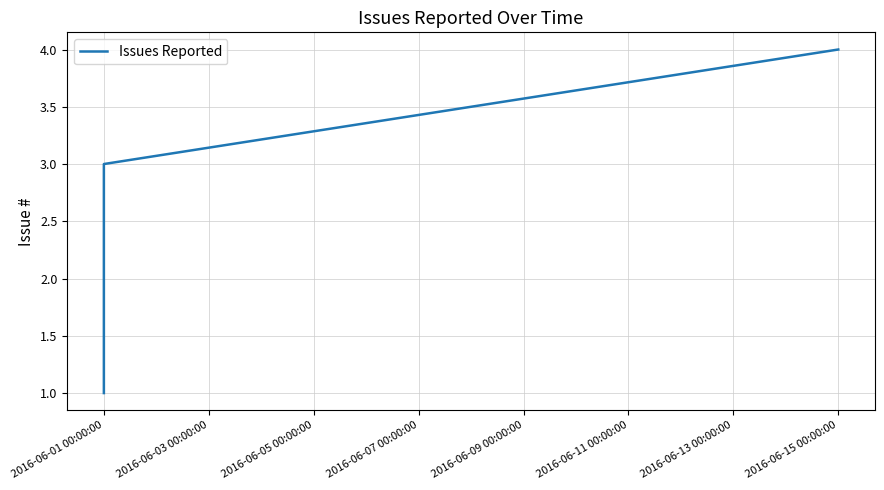

The value at 2016-06-01 00:00:00 is 2. True or false?

False